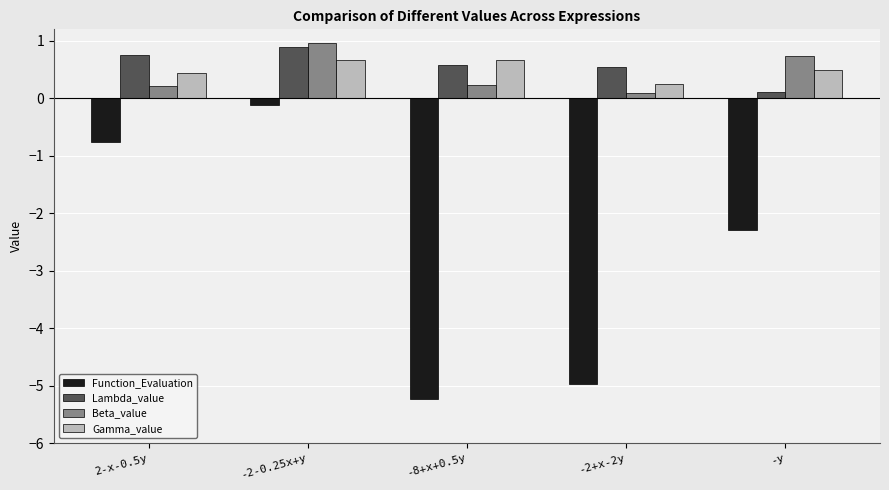

How many groups of bars are there?

5